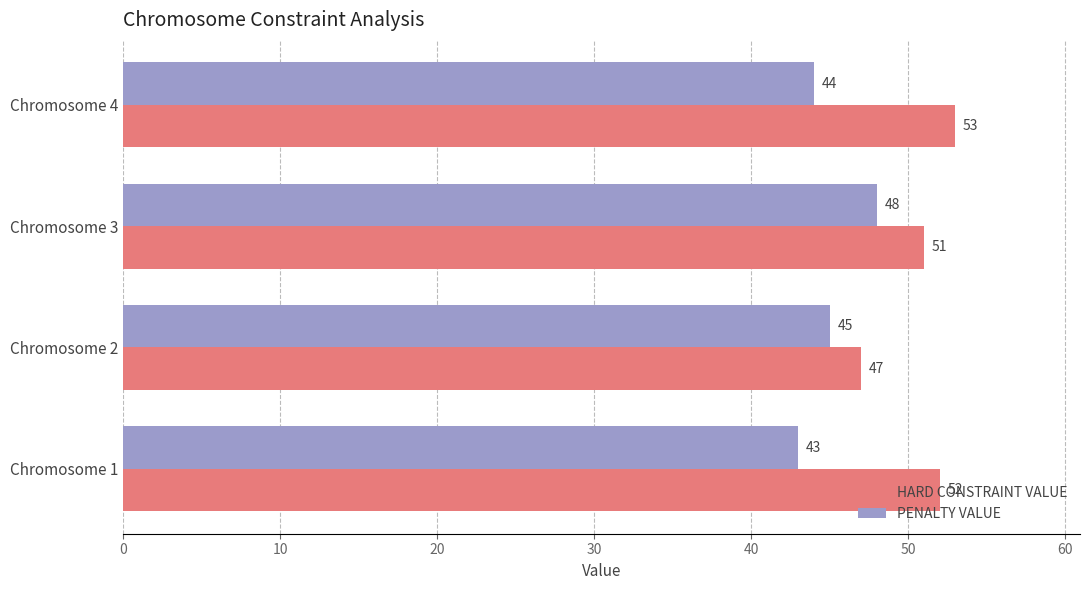

The value of PENALTY VALUE at Chromosome 1 is 12. True or false?

False